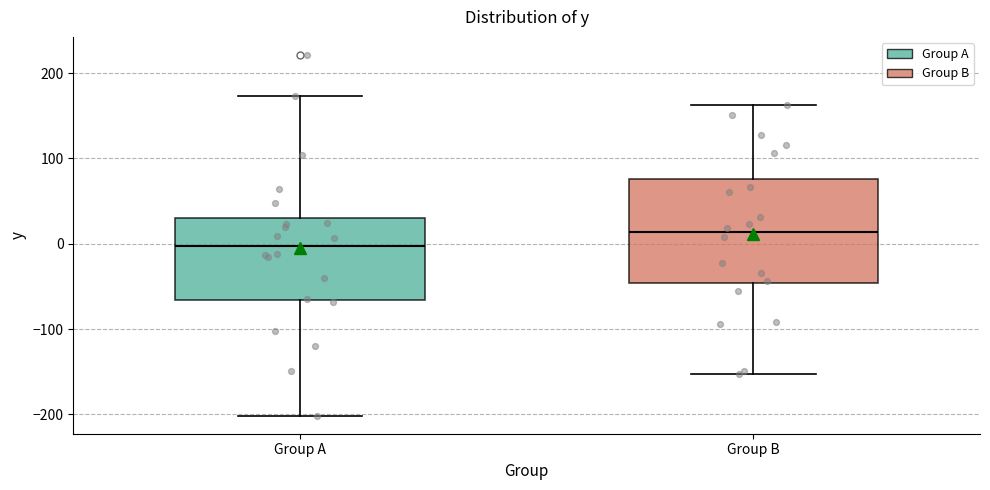

Comparing the boxes themselves (not the whiskers), which one is the tallest?

Group B